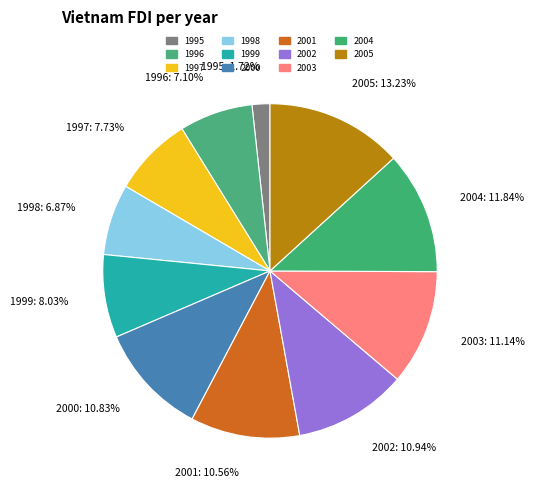

The 2005 slice represents 13% of the pie. True or false?

True